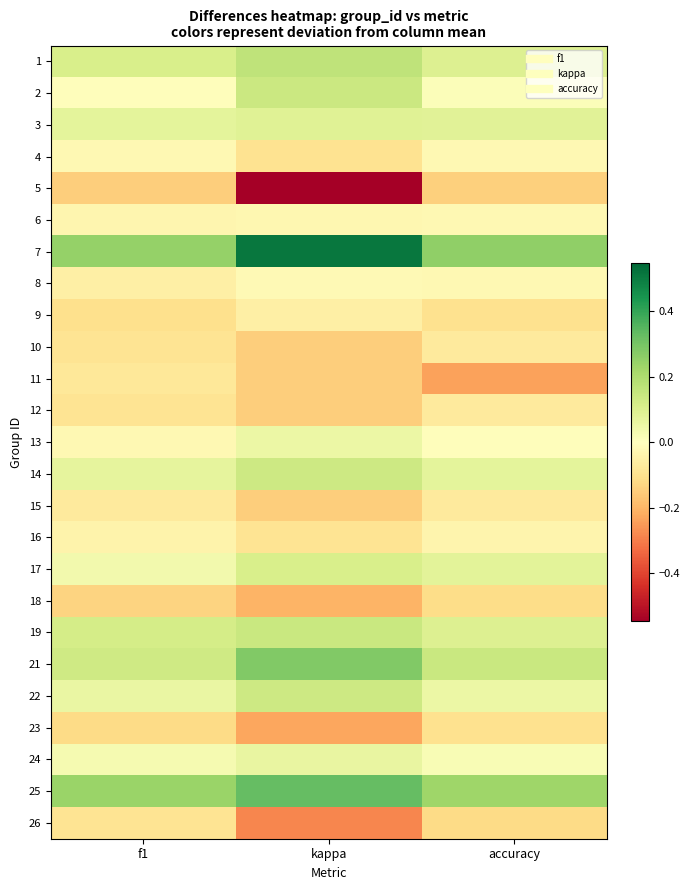

At how many categories does at least one series exceed 0?

3